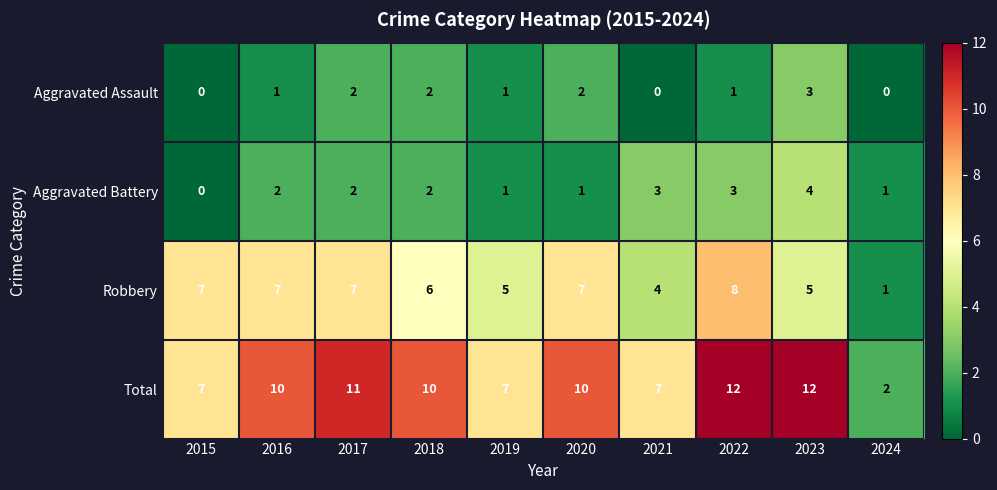

What is the highest value of the Total series?

12